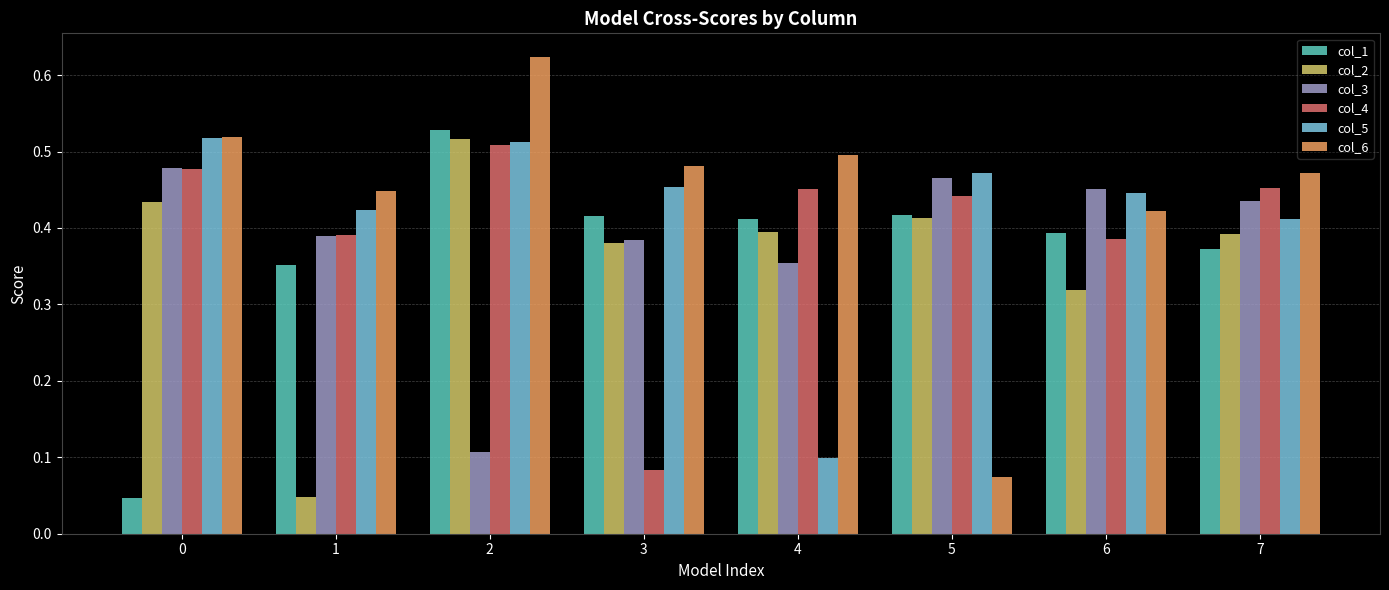

At which label is col_4 closest to 0?

3